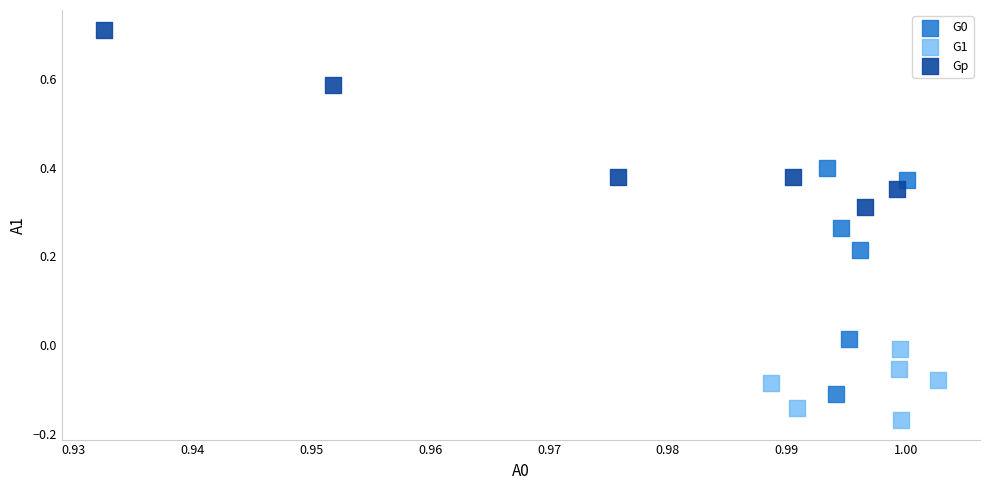

Which series reaches the minimum Y coordinate?

G1